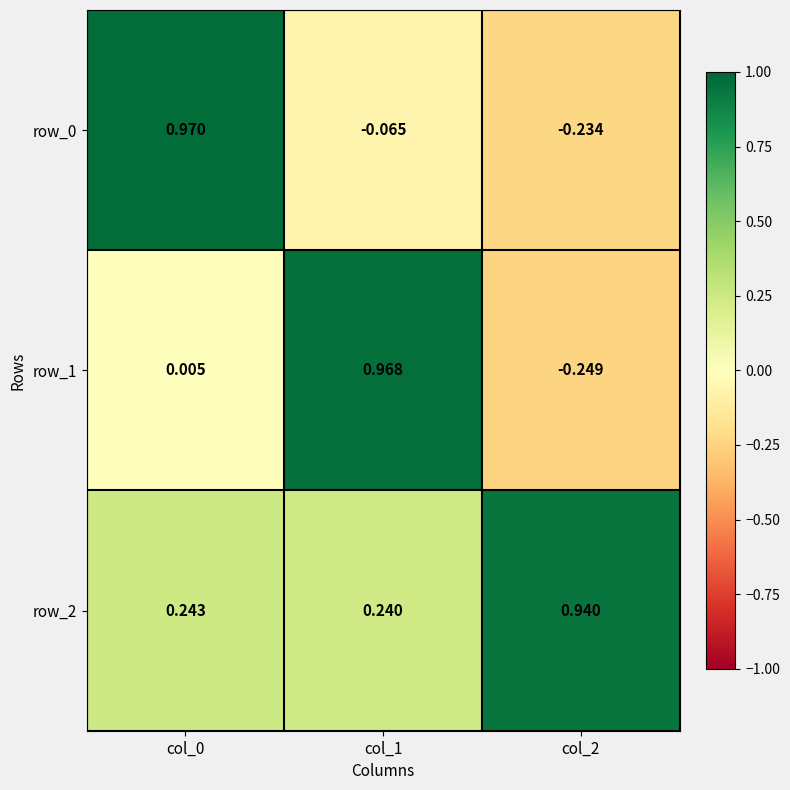

Is the value of row_0 at col_1 greater than the value of row_2 at col_2?

No